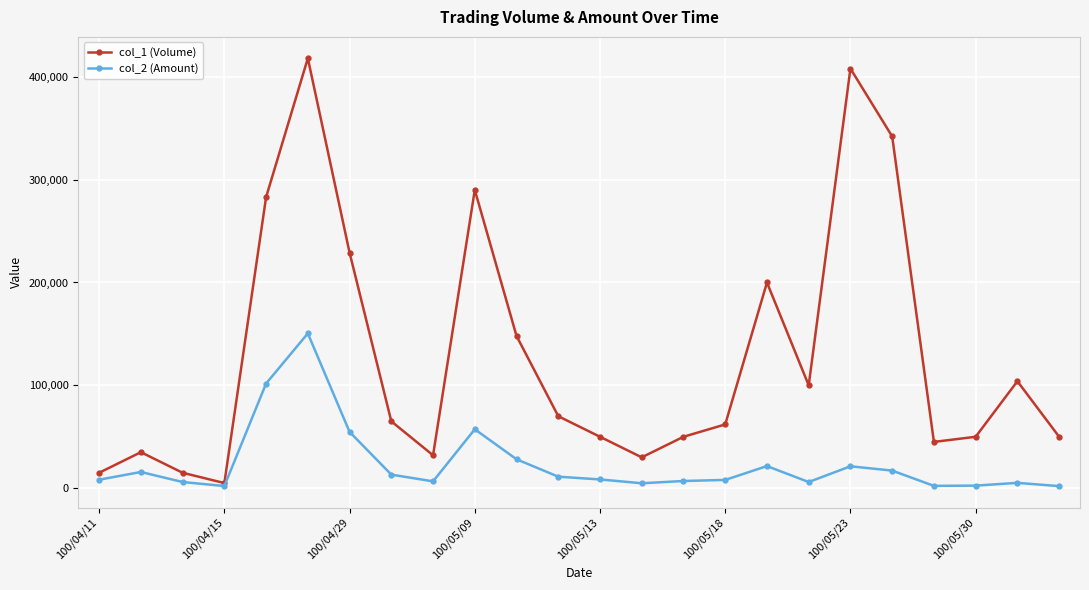

Which series has the largest total across all categories?

col_1 (Volume)